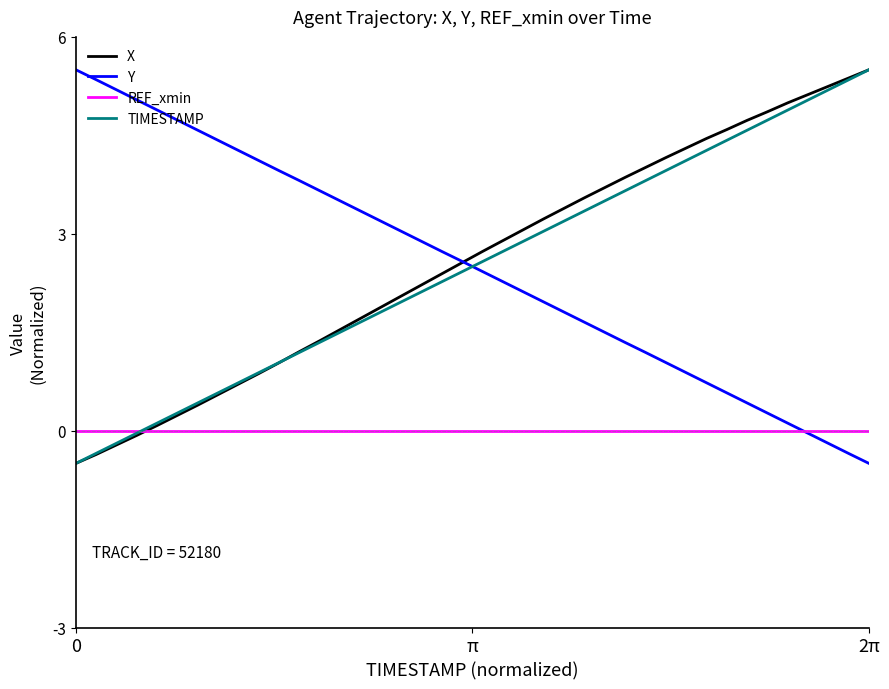

True or false: TIMESTAMP has more than 0 points higher than both neighbors.

False